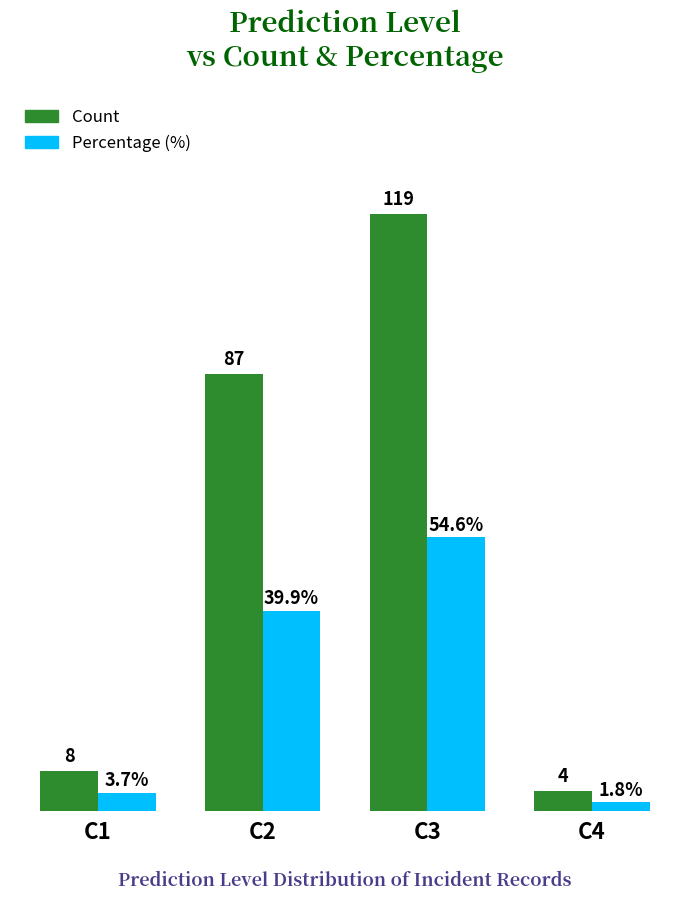

Which series has the largest range (max minus min)?

Count